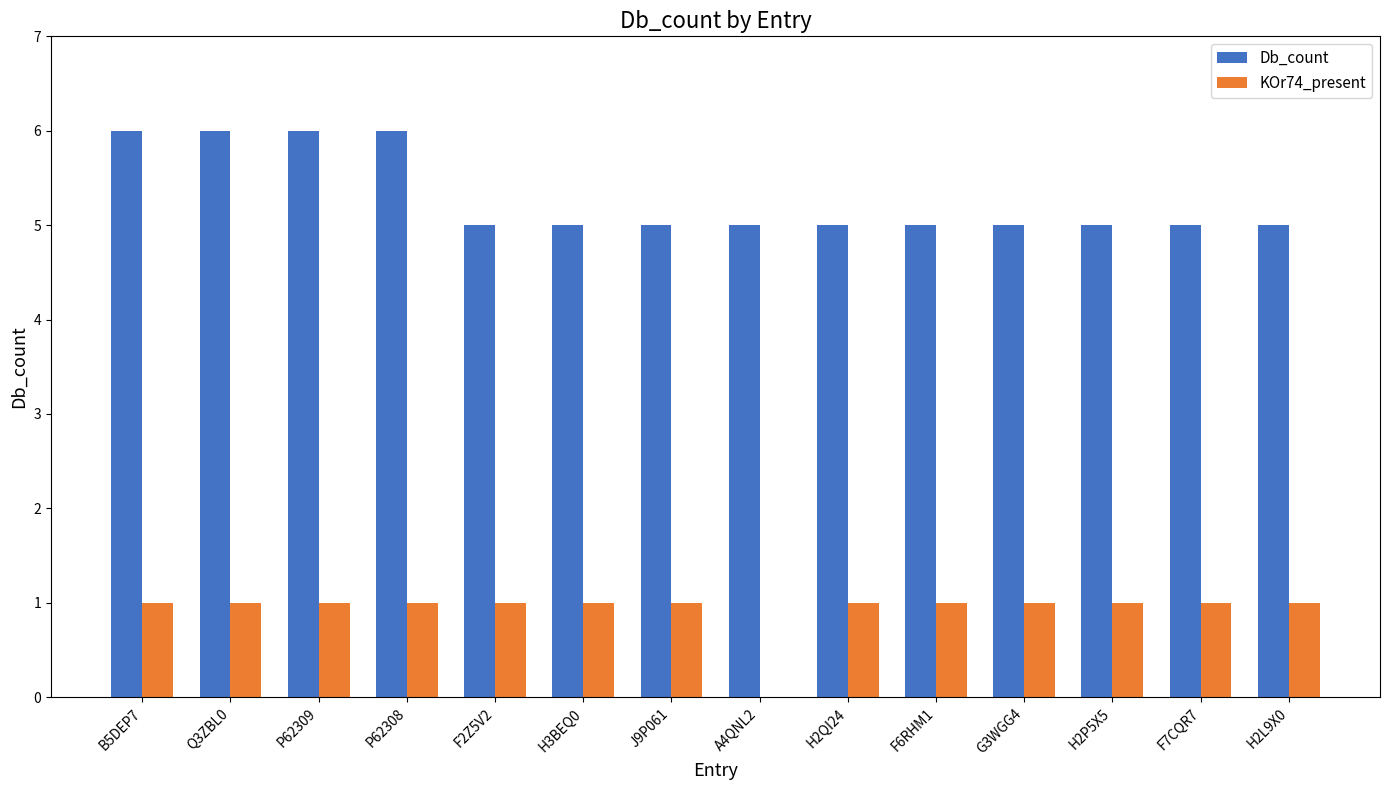

What is the sum of the Db_count values at F7CQR7 and J9P061?

10